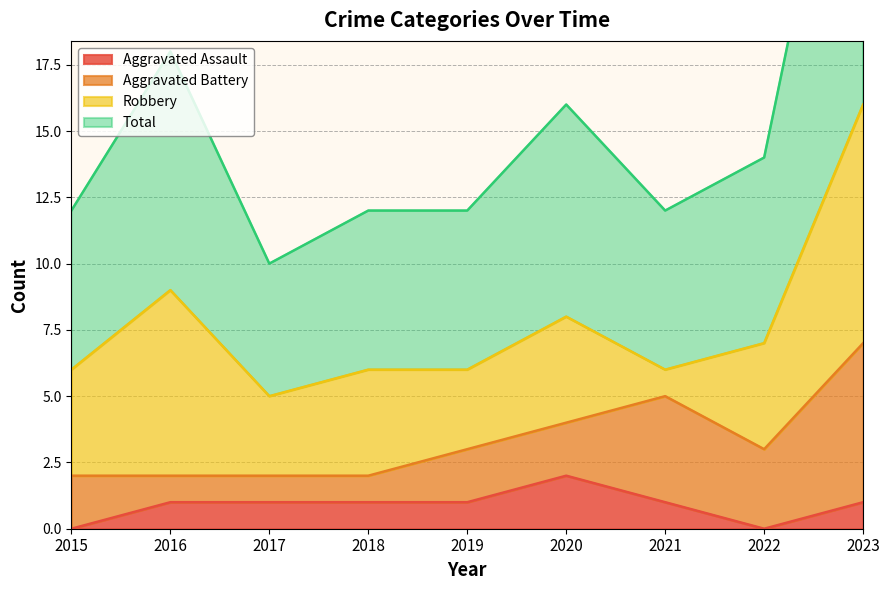

The value of Aggravated Assault at 2016 is 1. True or false?

True